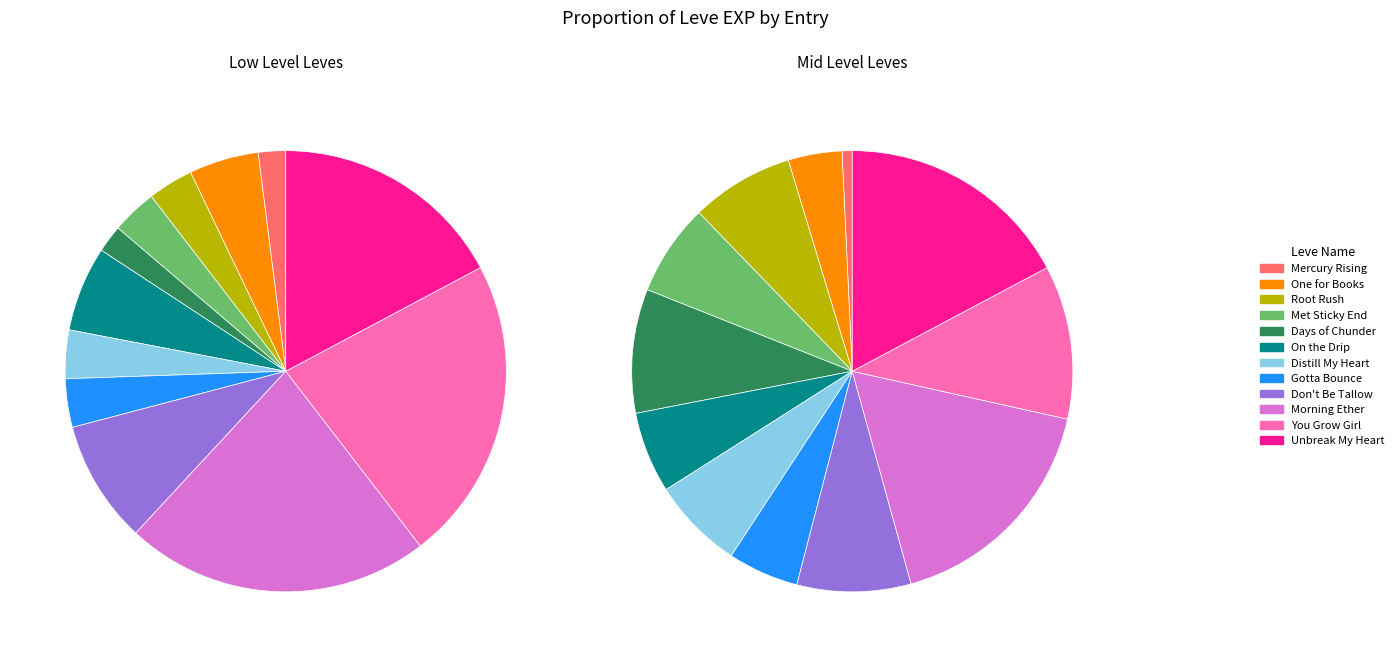

How many slices are in this pie chart?

12